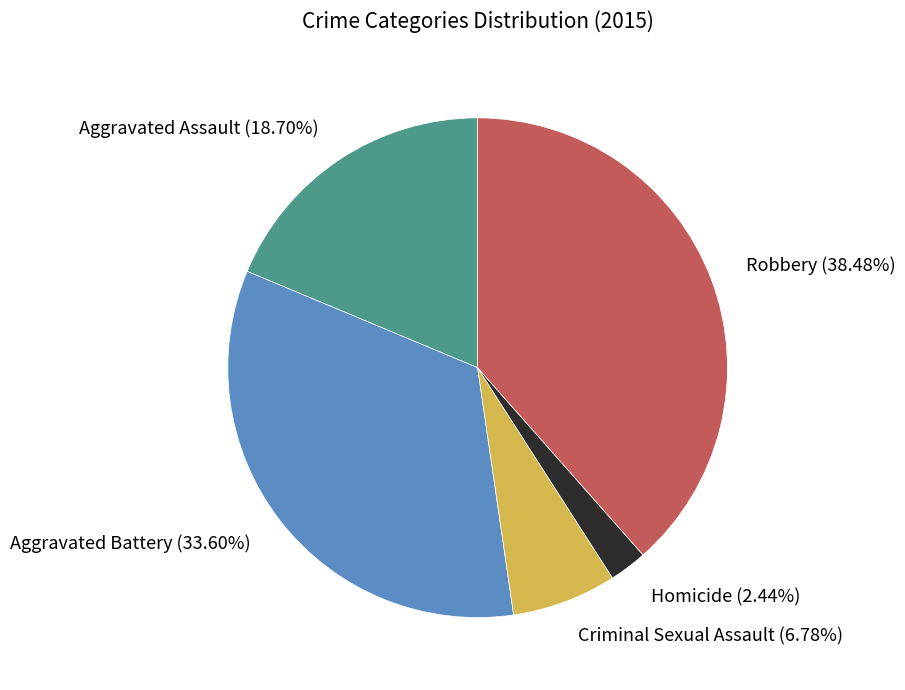

What is the total percentage of Homicide and Robbery?

40.9%